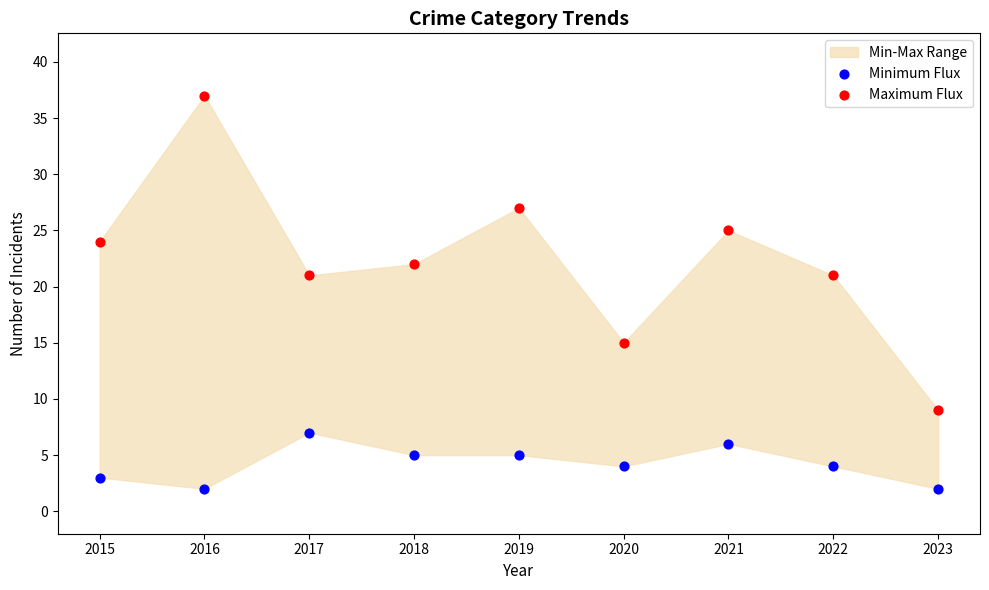

Which series has the largest Y range (max minus min)?

Maximum Flux